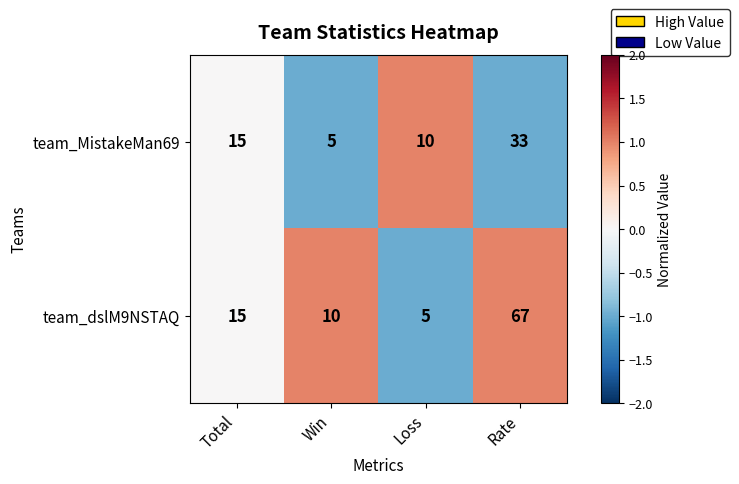

At which category is the sum across all series the highest?

Rate